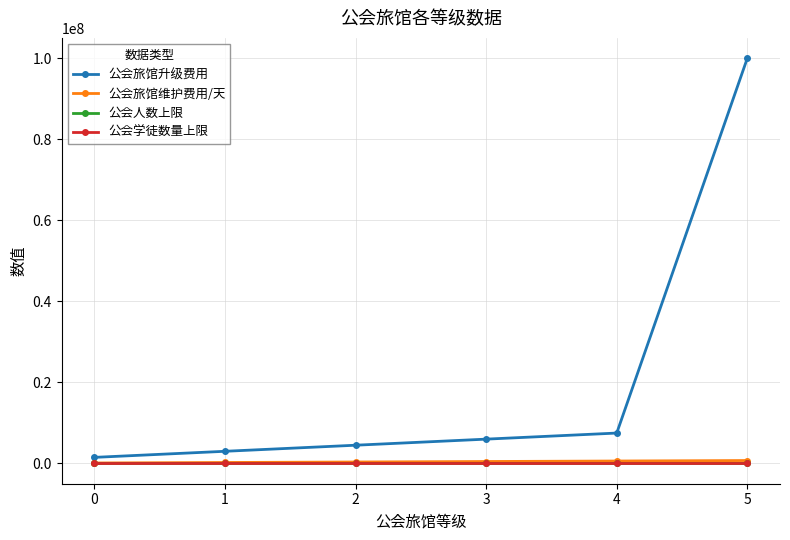

Which series has the largest range (max minus min)?

公会旅馆升级费用